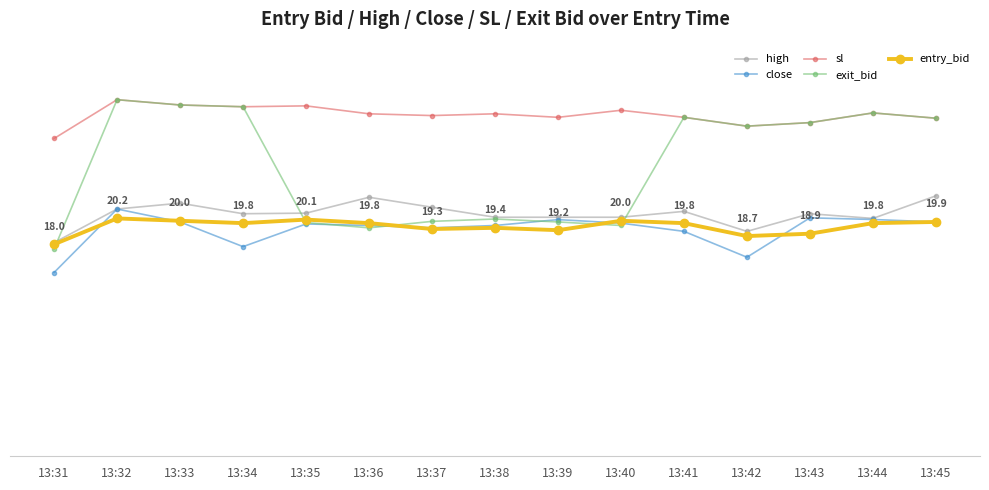

What are all the series names shown in the legend?

high, close, sl, exit_bid, entry_bid